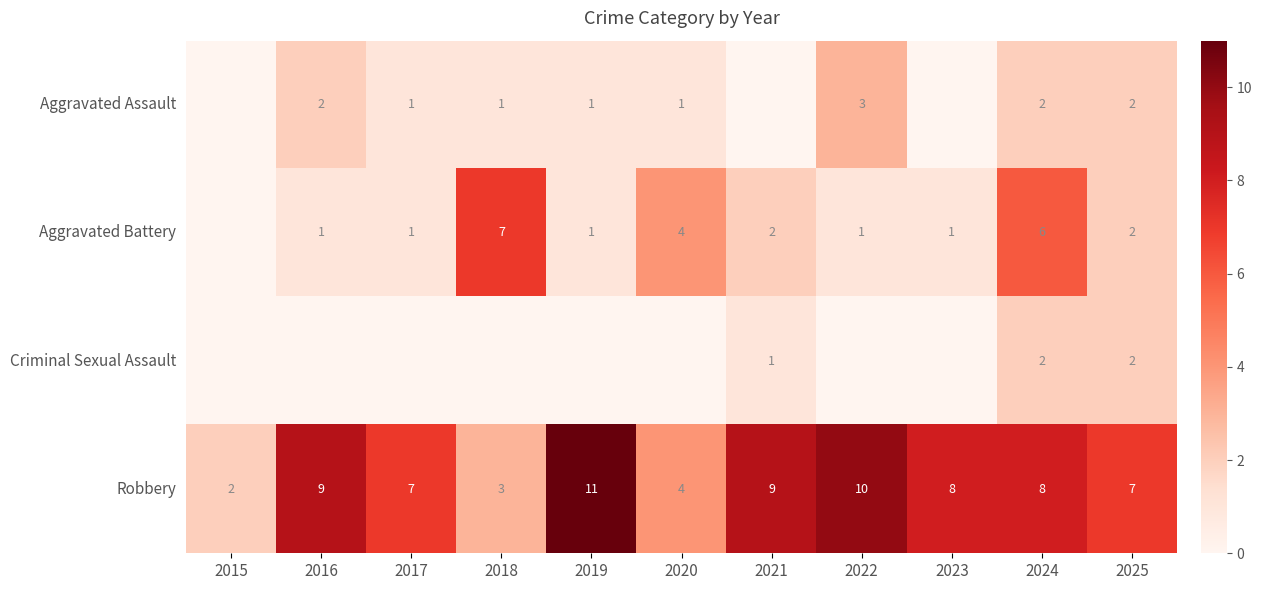

What is the total value across all series at 2021?

12